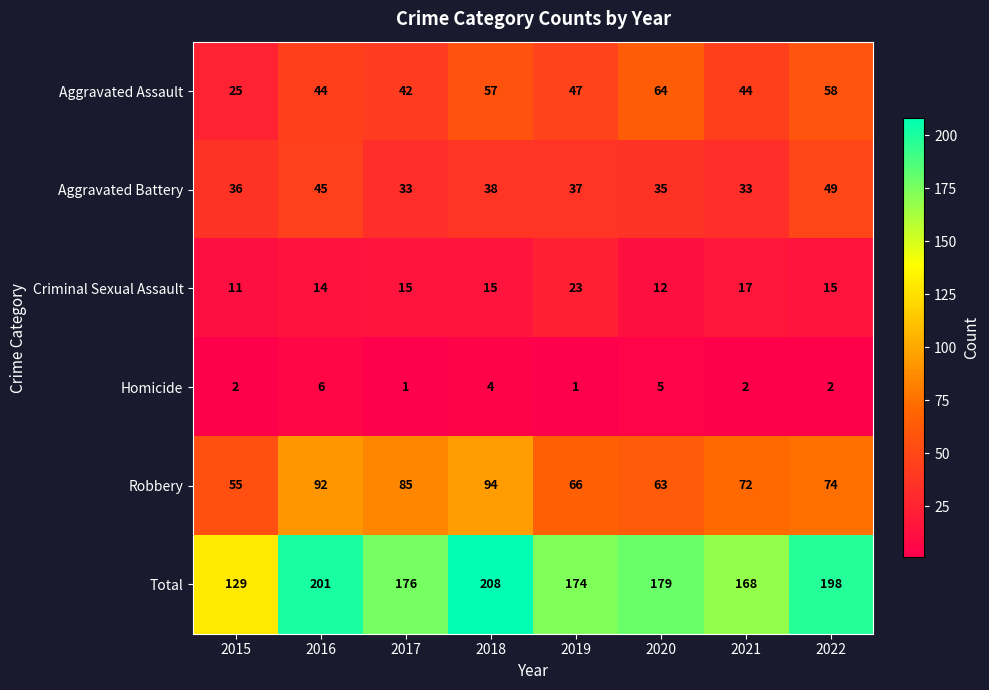

What is the maximum value shown in the chart?

208